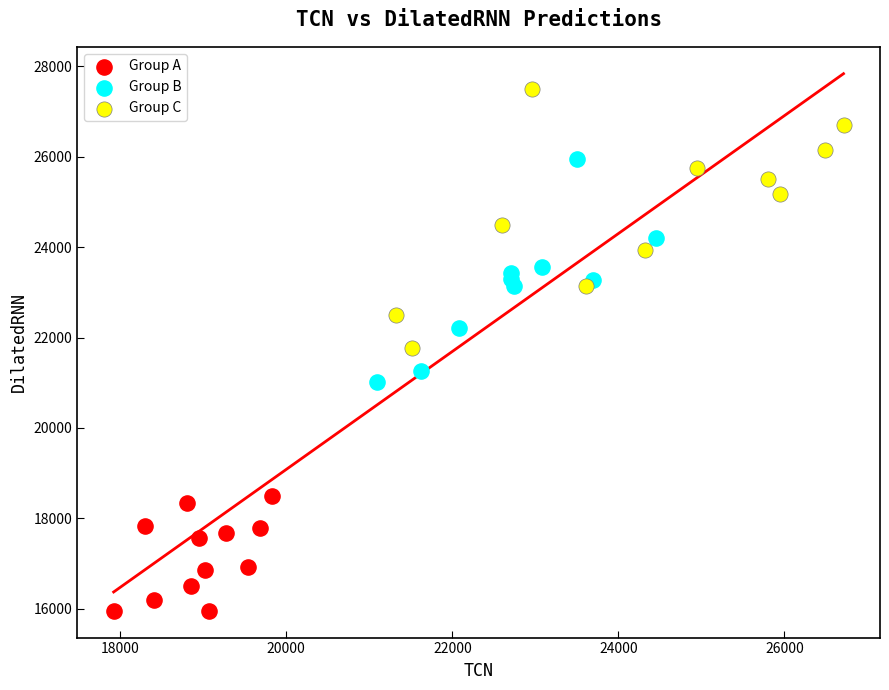

Which series has the widest spread of Y values?

Group C